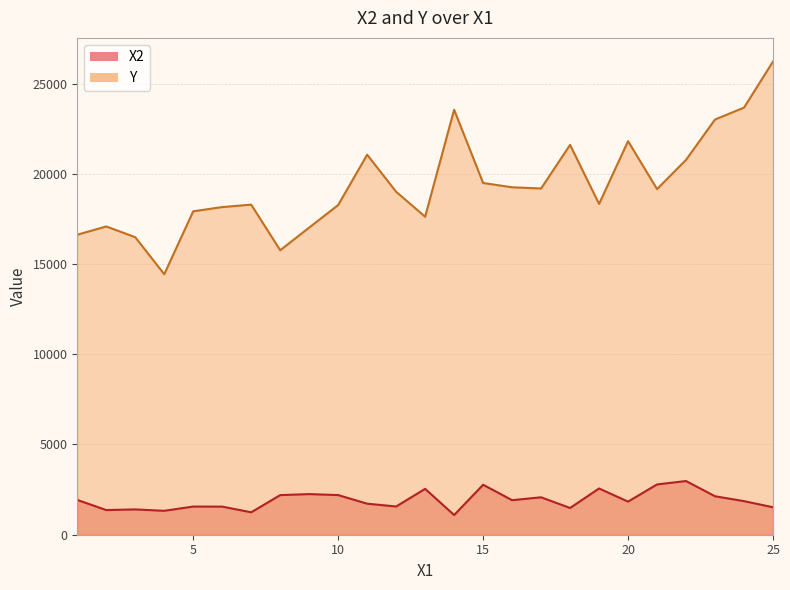

Does the chart display data point markers on the line(s)?

No